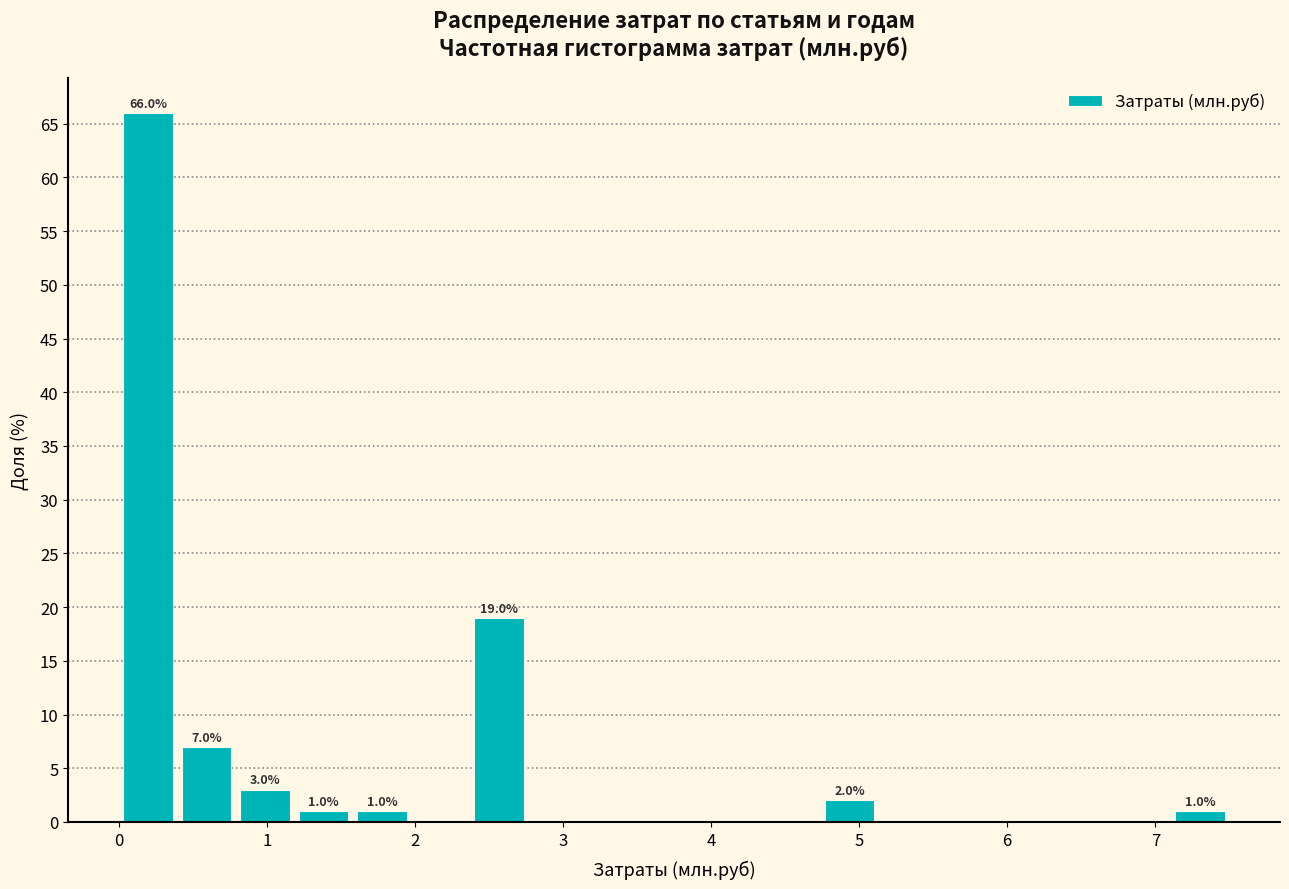

Read against the x-axis, roughly where is the centre of the tallest bar?

0.2